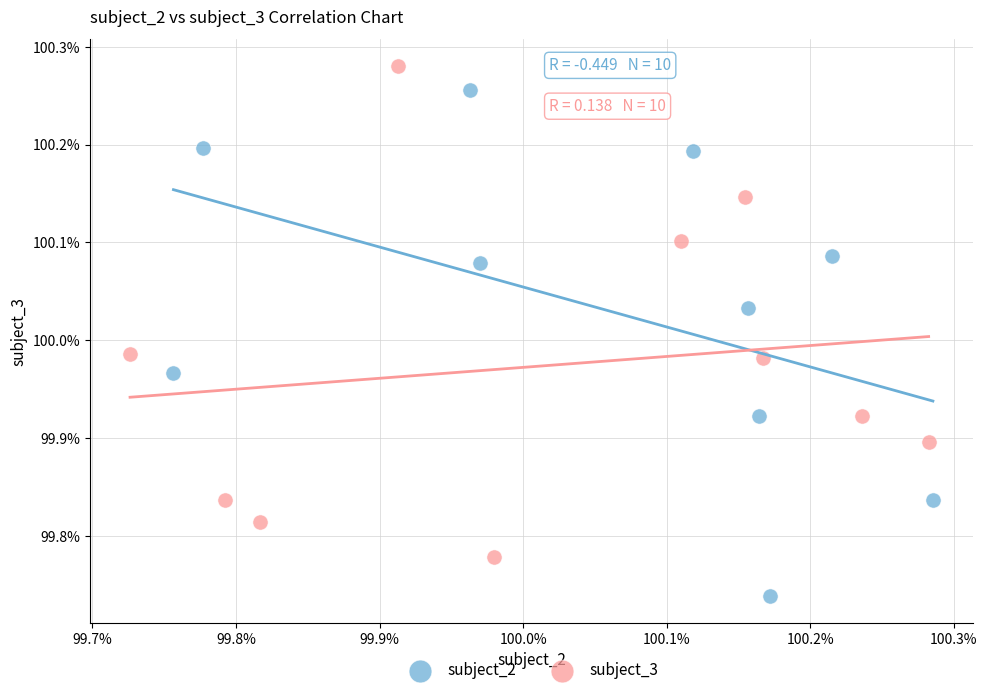

Which series contains the highest Y value?

subject_3